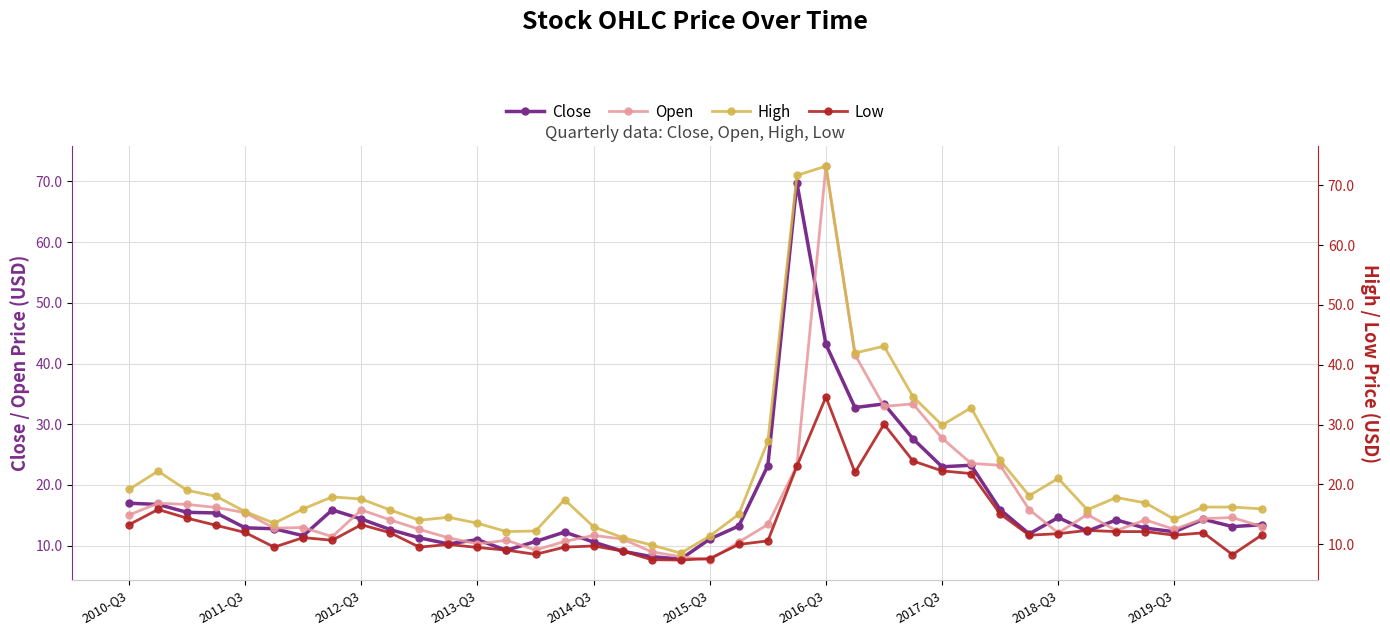

True or false: Open has more than 0 interior local peaks.

True